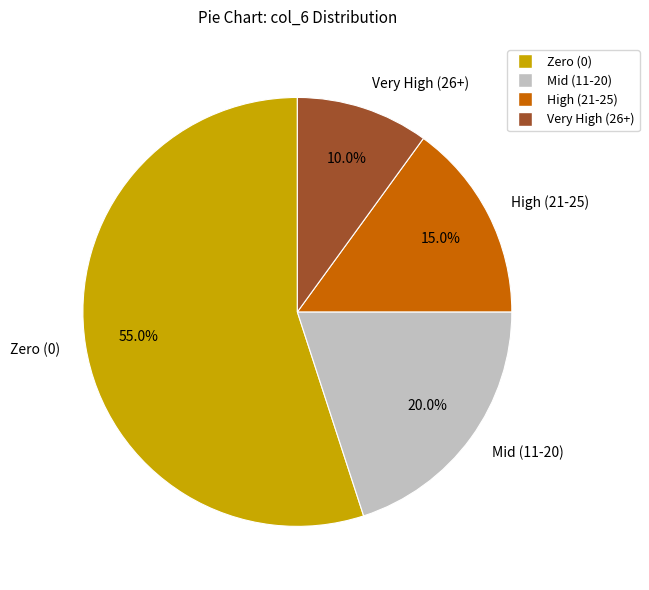

Is there any slice that represents more than half of the pie?

Yes